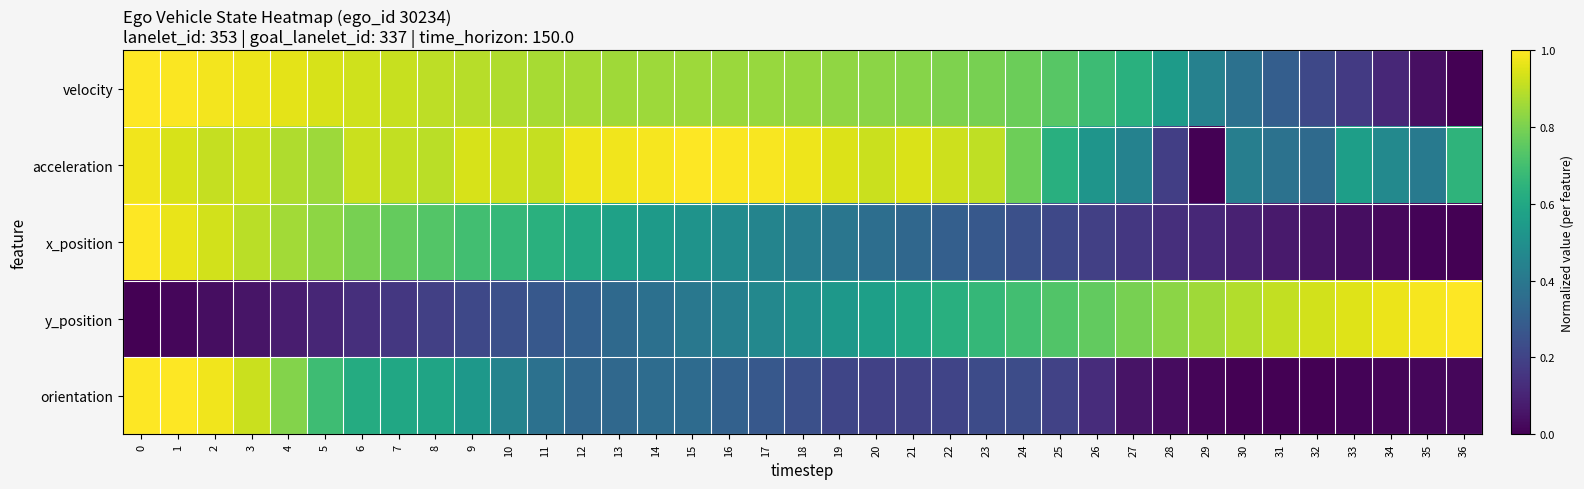

Reading left to right, what are all the values shown in this chart?

velocity: 0=1.0	1=1.0	2=1.0	3=1.0	4=1.0	5=0.9	6=0.9	7=0.9	8=0.9	9=0.9	10=0.9	11=0.9	12=0.9	13=0.9	14=0.9	15=0.9	16=0.8	17=0.8	18=0.8	19=0.8	20=0.8	21=0.8	22=0.8	23=0.8	24=0.8	25=0.7	26=0.7	27=0.6	28=0.5	29=0.4	30=0.4	31=0.3	32=0.2	33=0.2	34=0.1	35=0.0	36=0.0
acceleration: 0=1.0	1=0.9	2=0.9	3=0.9	4=0.9	5=0.9	6=0.9	7=0.9	8=0.9	9=0.9	10=0.9	11=0.9	12=1.0	13=1.0	14=1.0	15=1.0	16=1.0	17=1.0	18=1.0	19=0.9	20=0.9	21=0.9	22=0.9	23=0.9	24=0.8	25=0.6	26=0.5	27=0.4	28=0.2	29=0.0	30=0.4	31=0.4	32=0.3	33=0.6	34=0.5	35=0.4	36=0.7
x_position: 0=1.0	1=1.0	2=0.9	3=0.9	4=0.9	5=0.8	6=0.8	7=0.8	8=0.7	9=0.7	10=0.7	11=0.6	12=0.6	13=0.6	14=0.5	15=0.5	16=0.5	17=0.5	18=0.4	19=0.4	20=0.4	21=0.3	22=0.3	23=0.3	24=0.2	25=0.2	26=0.2	27=0.2	28=0.1	29=0.1	30=0.1	31=0.1	32=0.1	33=0.0	34=0.0	35=0.0	36=0.0
y_position: 0=0.0	1=0.0	2=0.0	3=0.1	4=0.1	5=0.1	6=0.1	7=0.2	8=0.2	9=0.2	10=0.2	11=0.3	12=0.3	13=0.3	14=0.4	15=0.4	16=0.4	17=0.5	18=0.5	19=0.5	20=0.6	21=0.6	22=0.6	23=0.7	24=0.7	25=0.7	26=0.8	27=0.8	28=0.8	29=0.9	30=0.9	31=0.9	32=0.9	33=1.0	34=1.0	35=1.0	36=1.0
orientation: 0=1.0	1=1.0	2=1.0	3=0.9	4=0.8	5=0.7	6=0.6	7=0.6	8=0.6	9=0.5	10=0.4	11=0.4	12=0.3	13=0.3	14=0.4	15=0.3	16=0.3	17=0.3	18=0.2	19=0.2	20=0.2	21=0.2	22=0.2	23=0.2	24=0.2	25=0.2	26=0.1	27=0.1	28=0.0	29=0.0	30=0.0	31=0.0	32=0.0	33=0.0	34=0.0	35=0.0	36=0.0